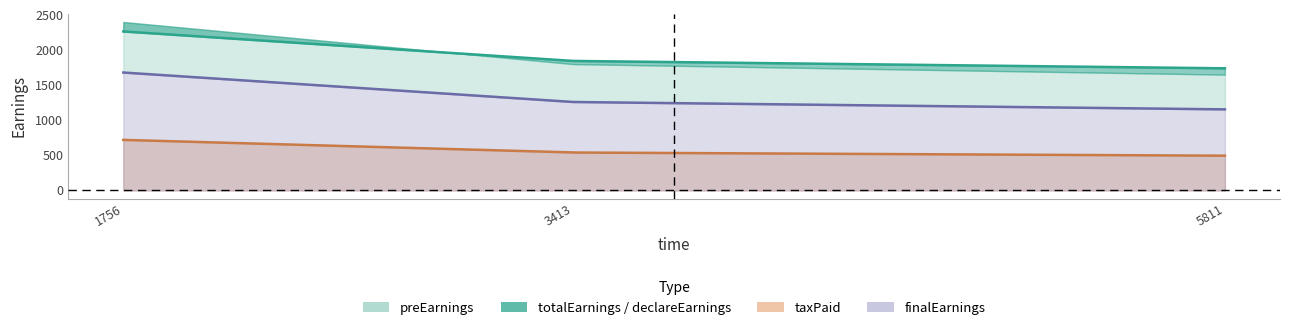

At how many categories does at least one series exceed 2311?

1